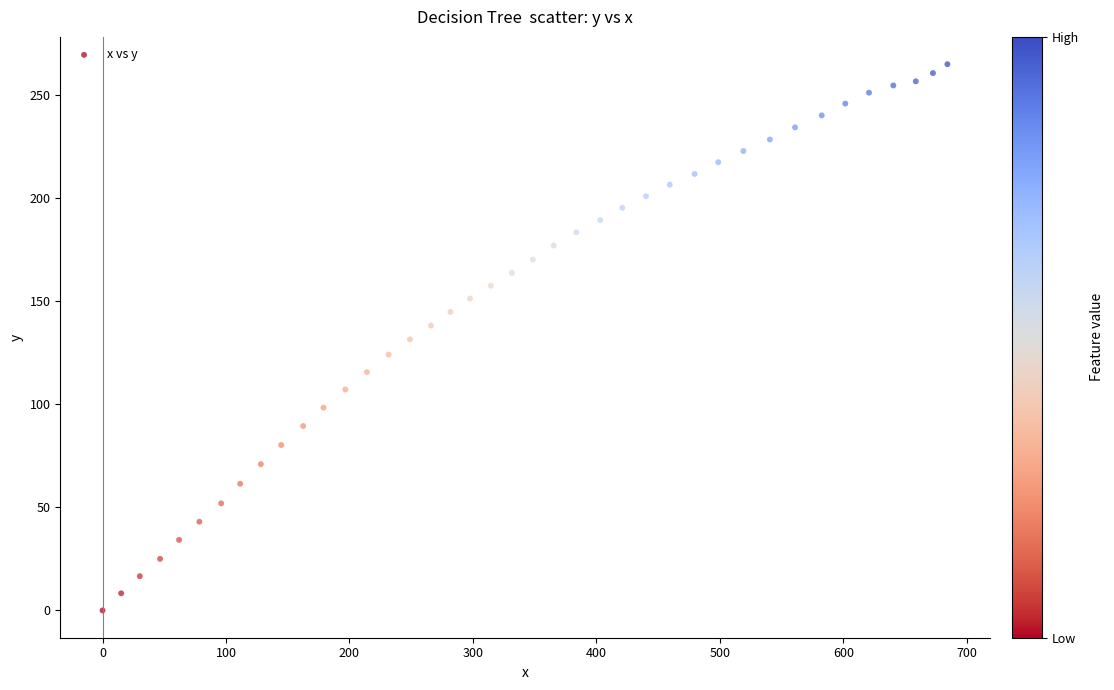

What is the range of X values (max minus min)?

684.3